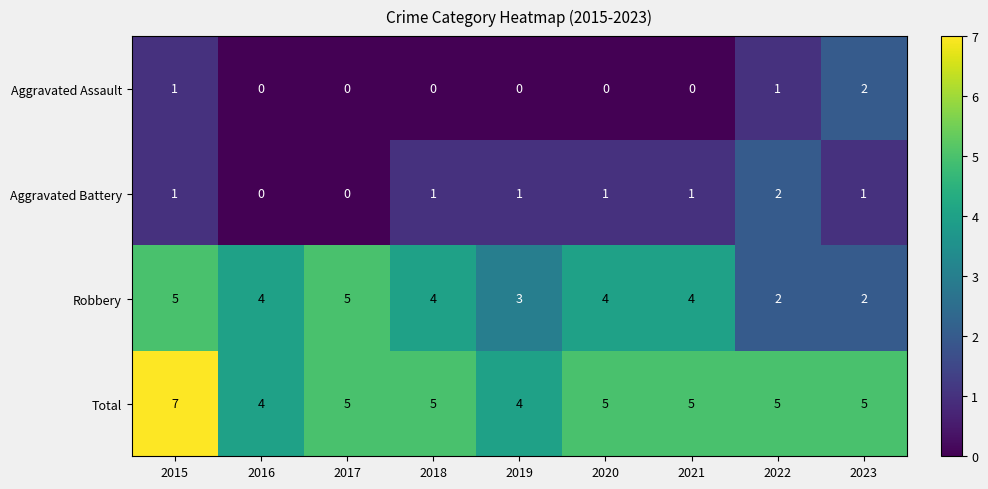

Count the number of data series in this chart.

4